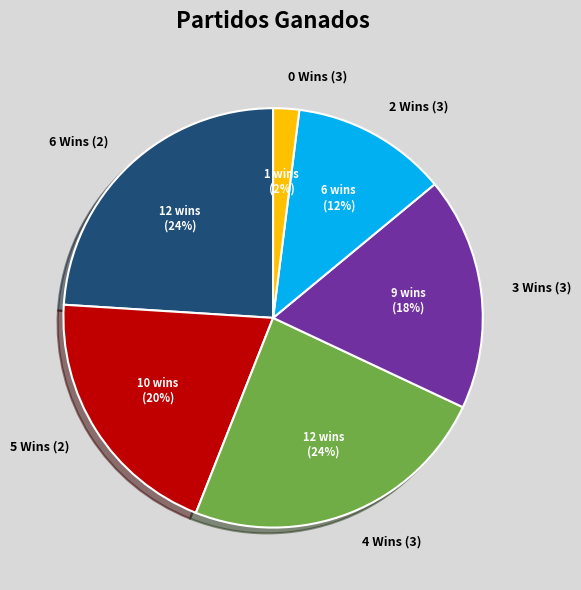

How many slices are in this pie chart?

6